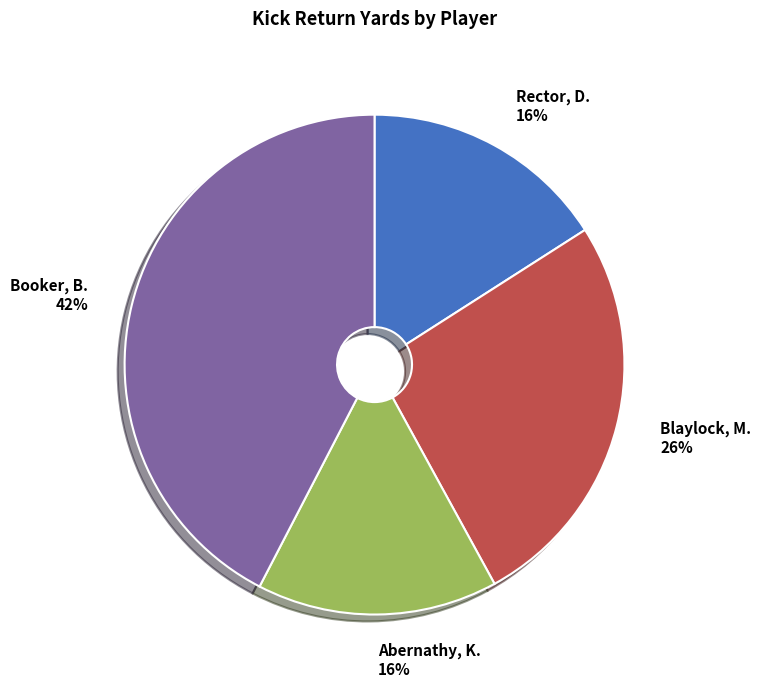

Which category has the biggest portion of the pie?

Booker, B.